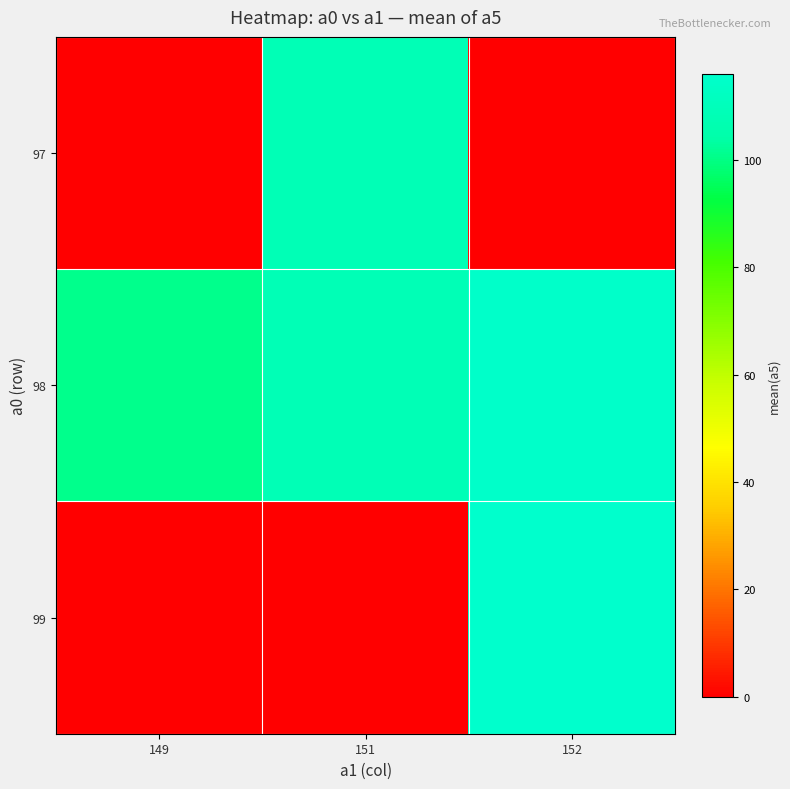

Reading left to right, extract all data points from this chart.

row_0: 0.0	108.4	0.0
row_1: 101.0	108.7	115.0
row_2: 0.0	0.0	116.0